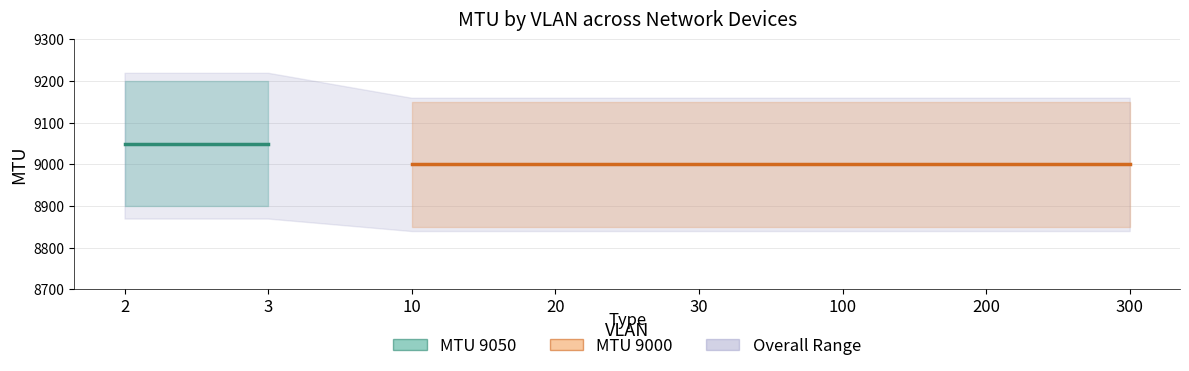

Is this an area chart (filled region under the line)?

No